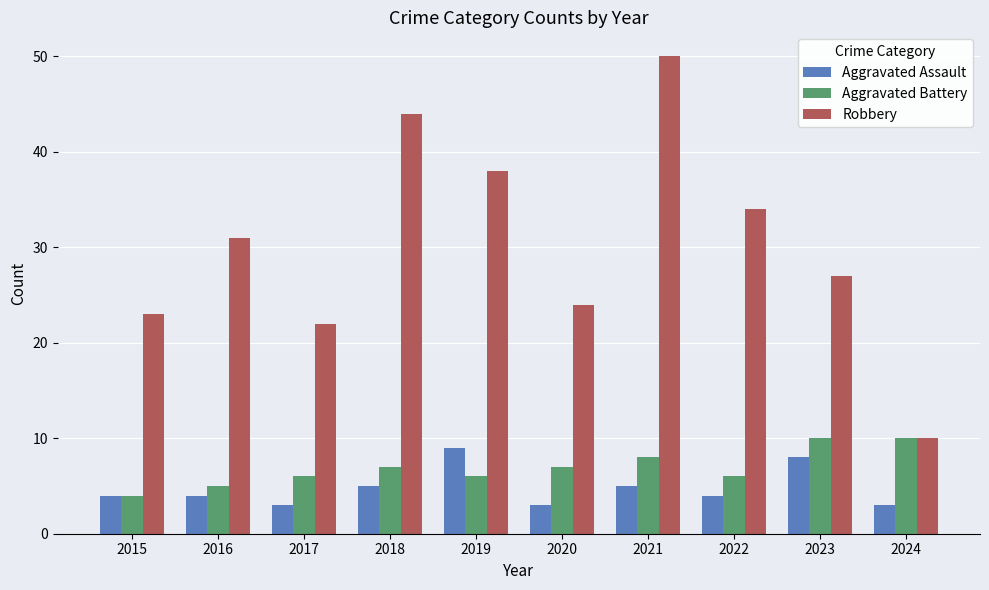

What is the difference between the maximum and minimum values in the Aggravated Assault series?

6